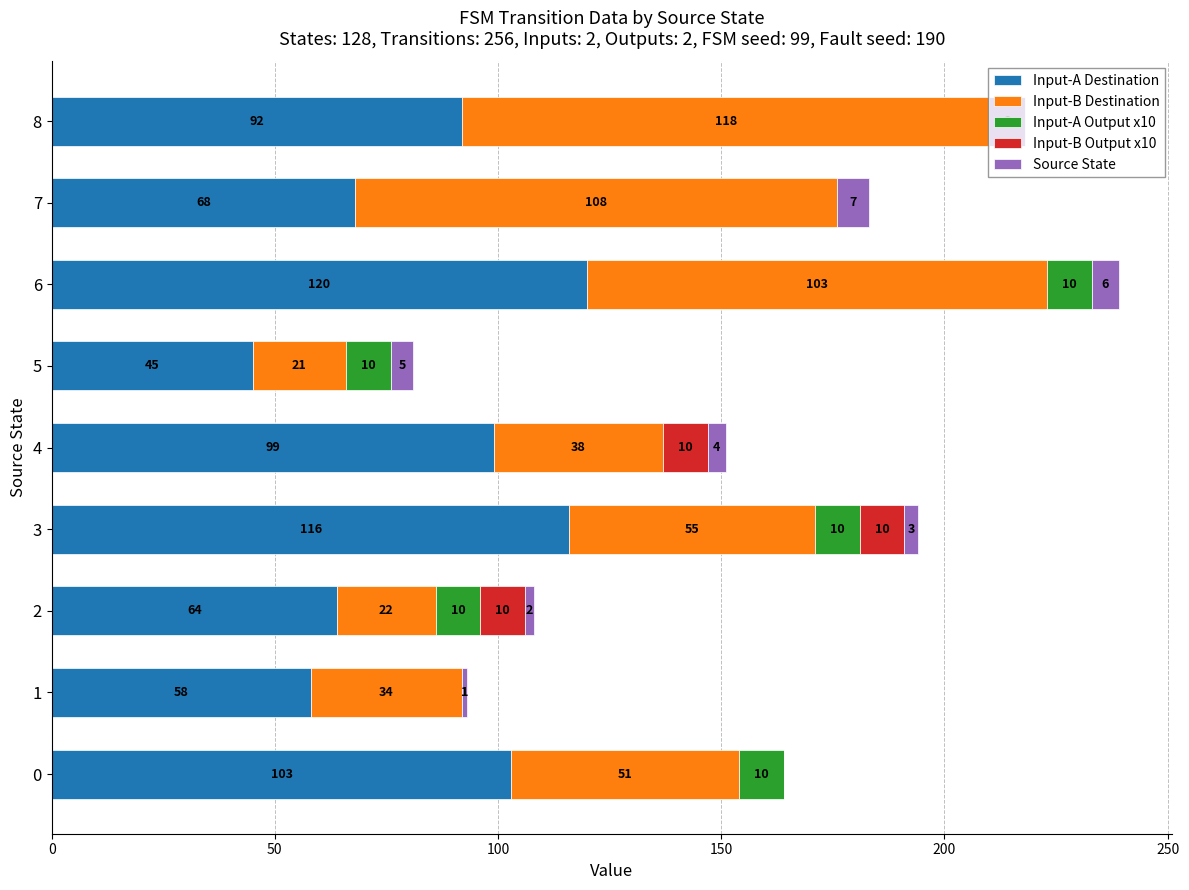

The value of Input-A Destination at 2 is 90. True or false?

False